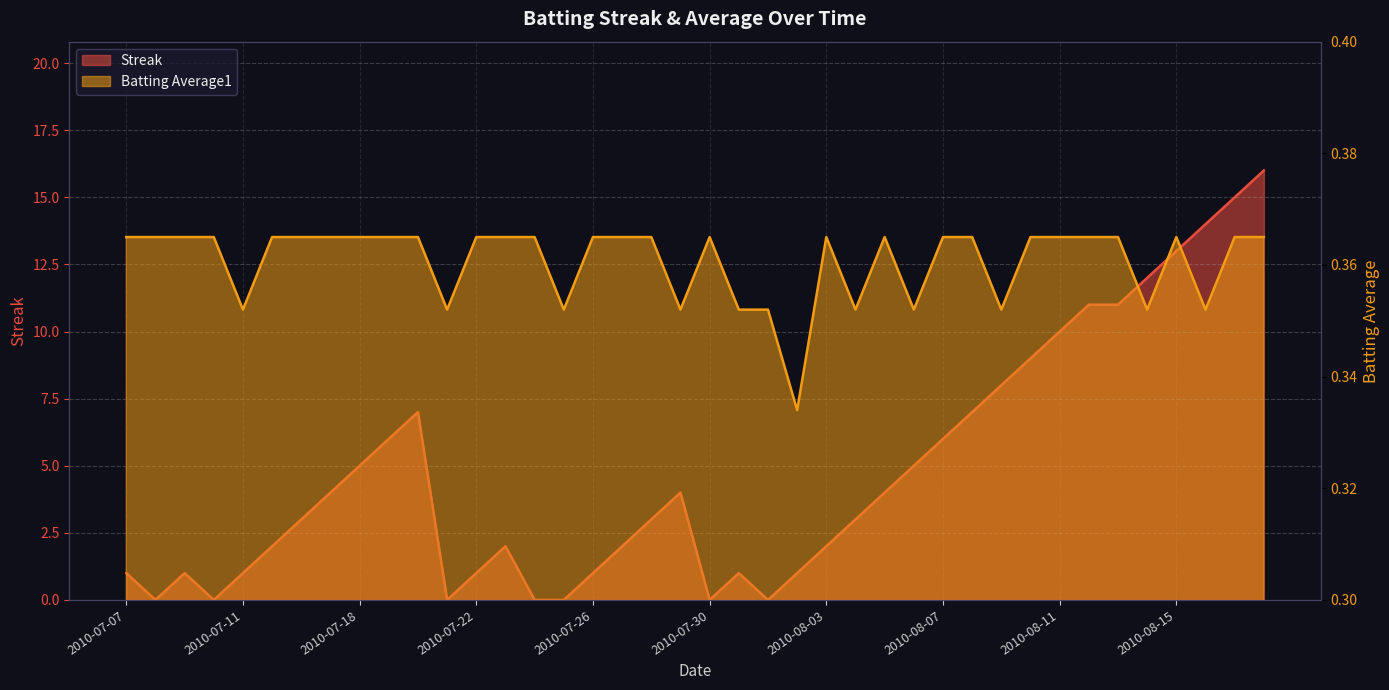

What is the difference between the Streak values at 2010-07-28 and 2010-07-08?

3.0